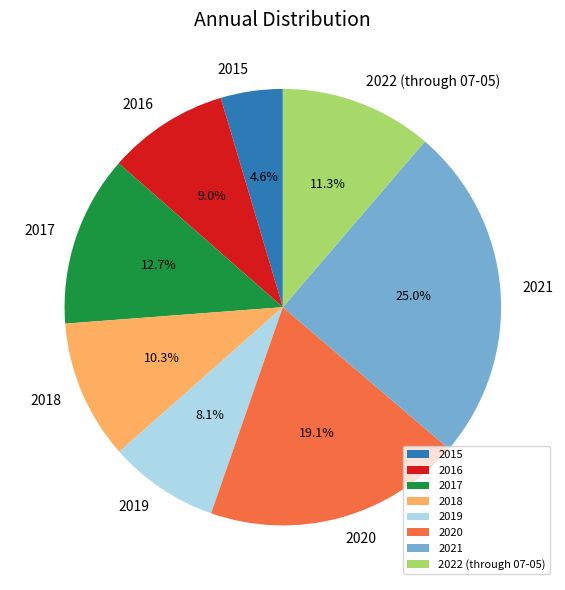

Count the number of slices in the pie.

8